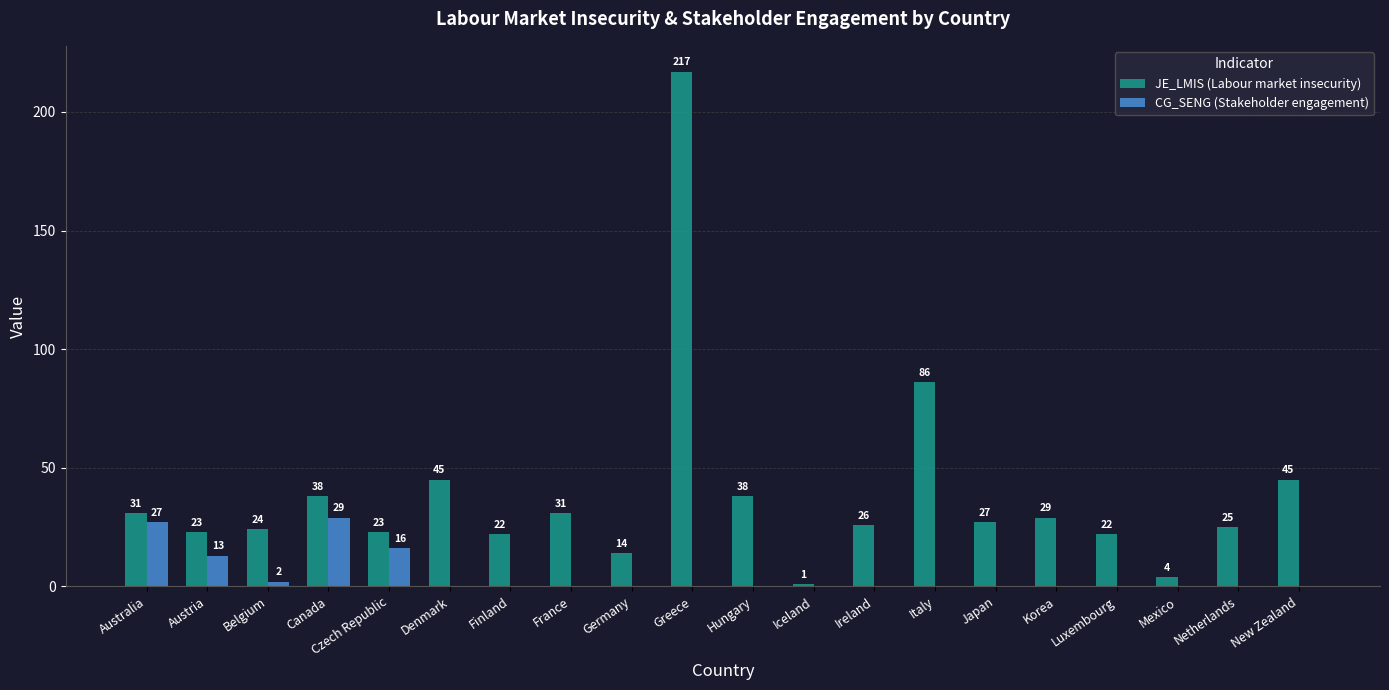

The value of CG_SENG (Stakeholder engagement) at Germany is 0. True or false?

True